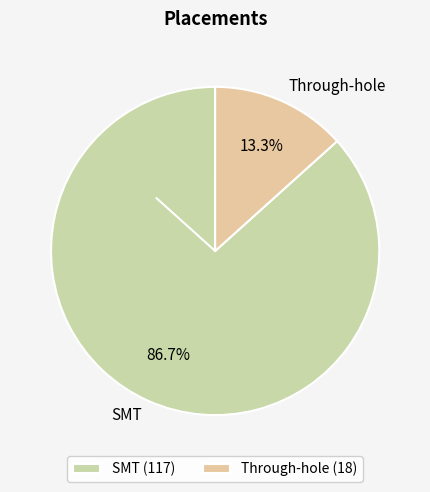

How much of the chart is everything except SMT?

13.3%